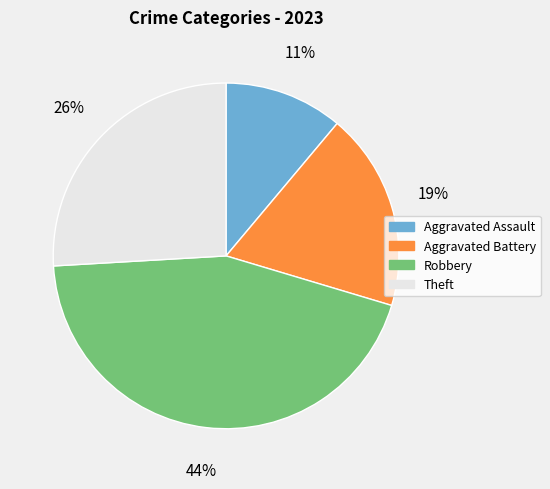

Between Aggravated Battery and Aggravated Assault, which is larger?

Aggravated Battery